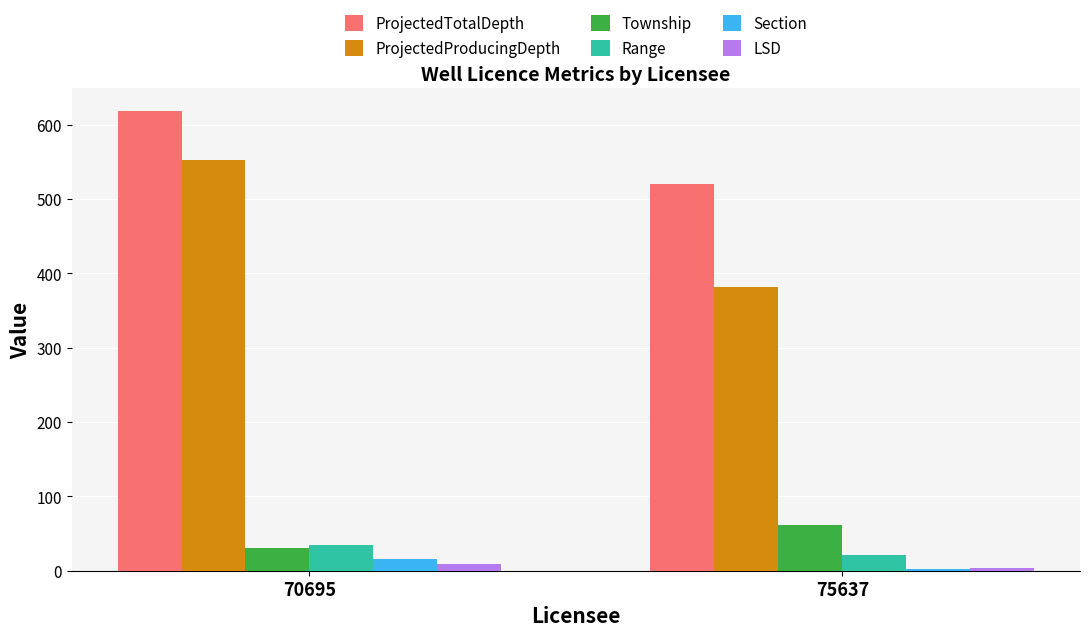

What is the difference between the maximum and minimum values in the Township series?

31.0